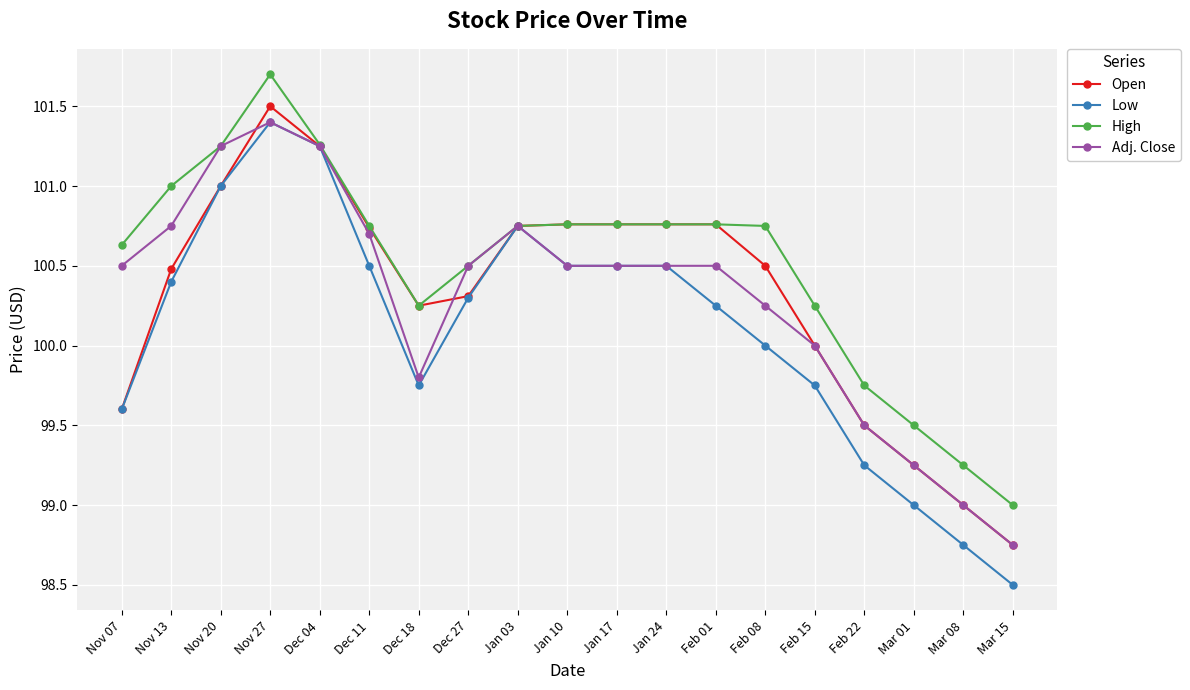

What is the label of the 4th point from the right?

Feb 22